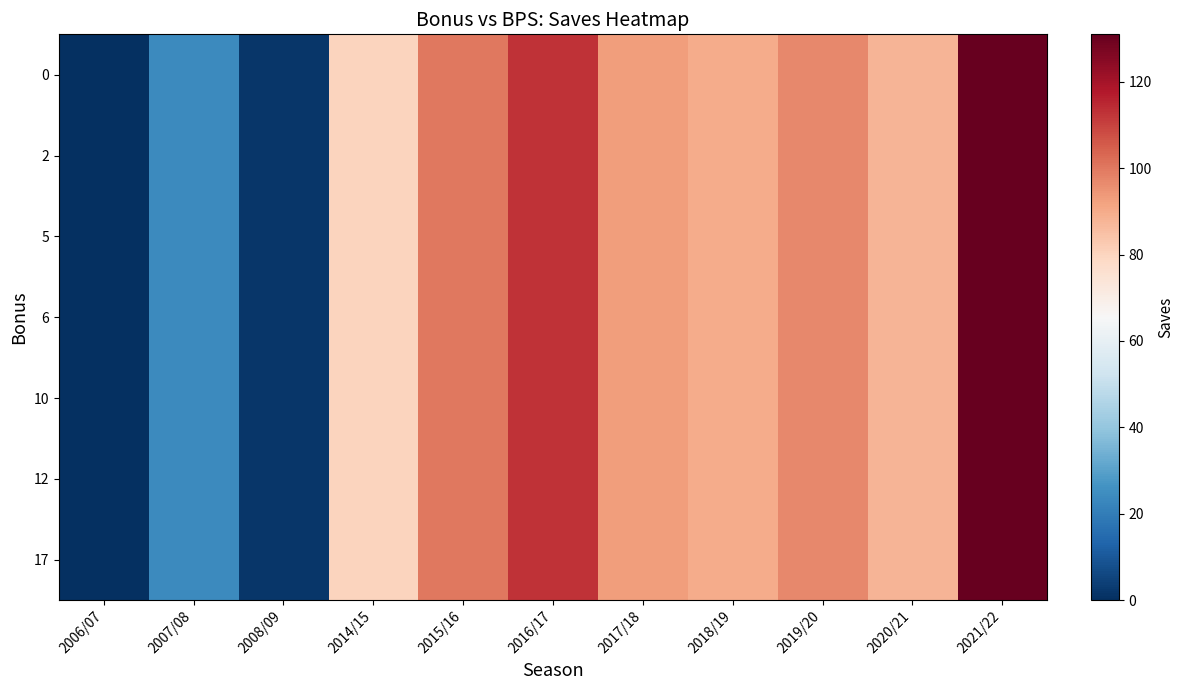

Which has a higher value, 2021/22 or 2006/07?

2021/22